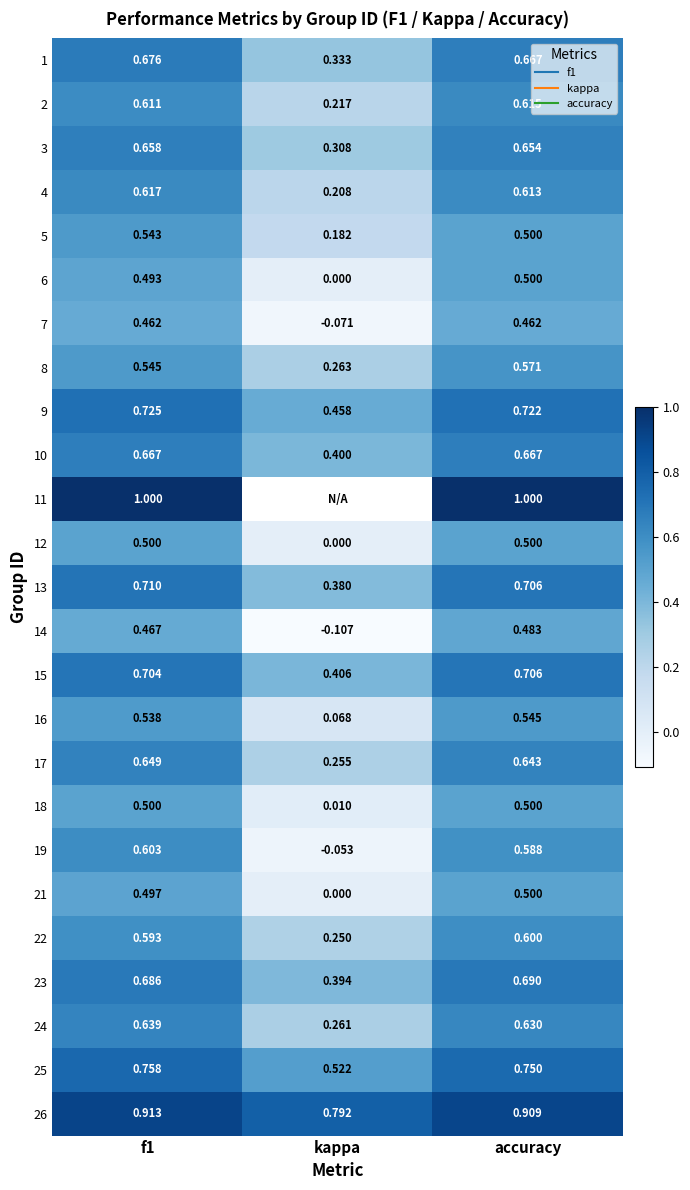

Count the number of data series in this chart.

25